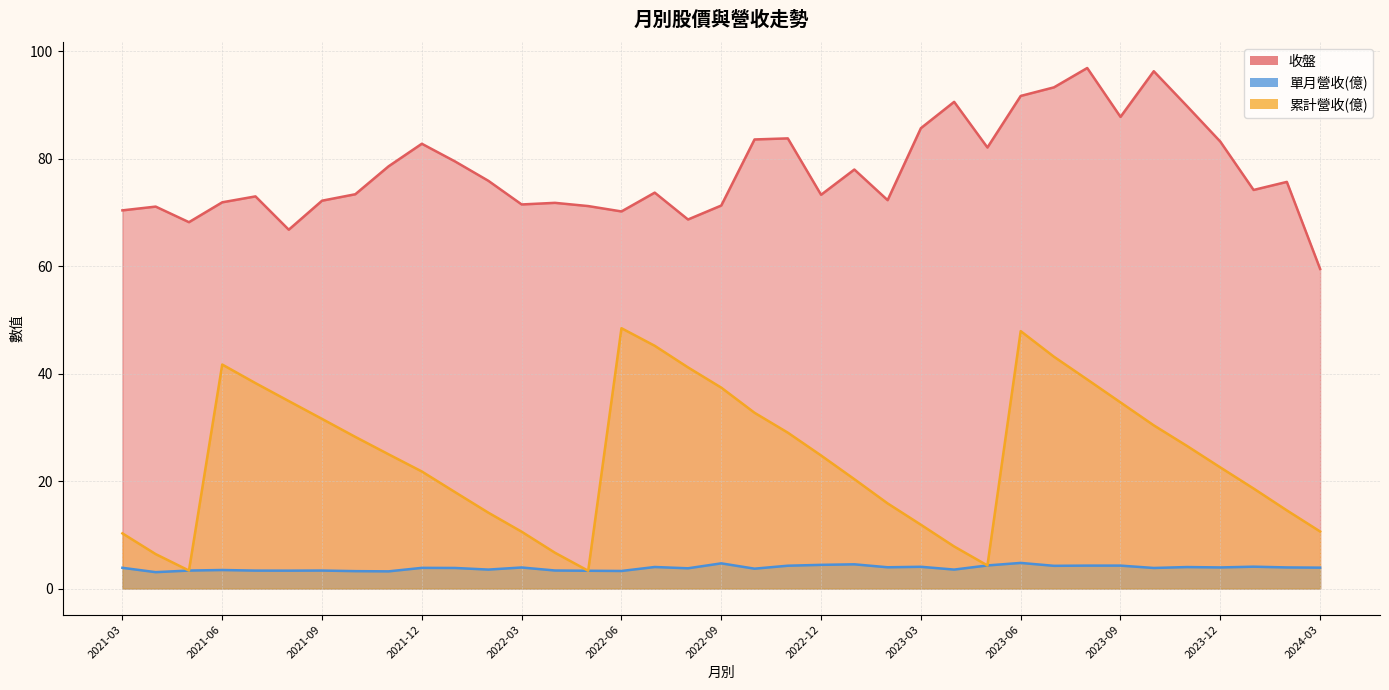

What is the spread (max minus min) of values at 2021-11?

75.4